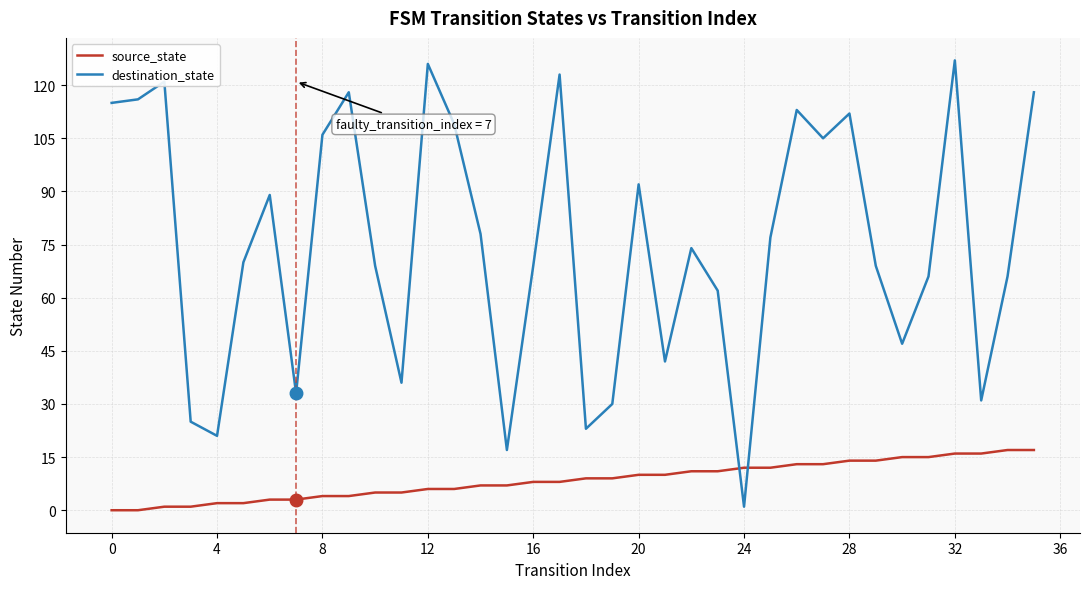

What is the difference between the maximum and minimum values in the destination_state series?

126